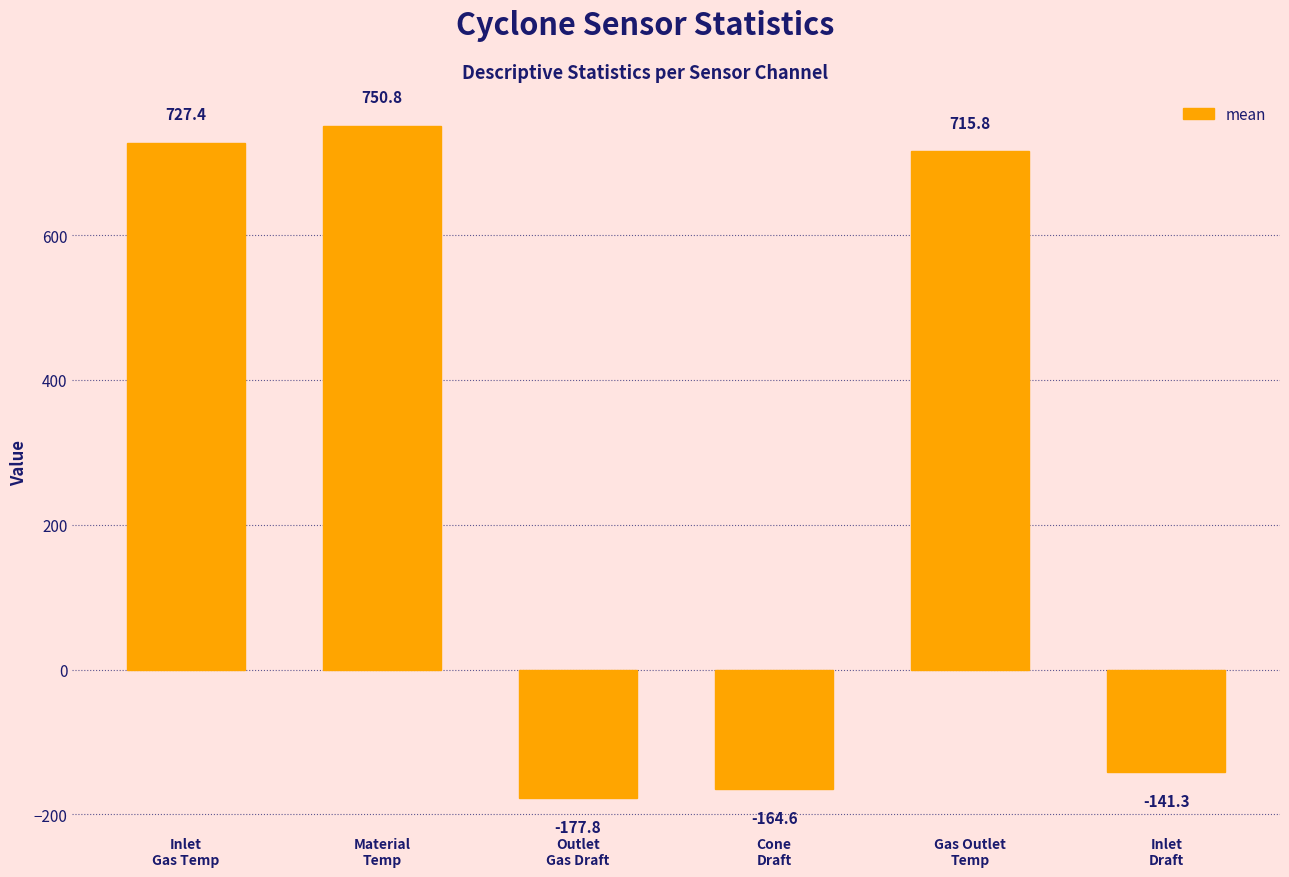

What is the sum of the values at Inlet
Gas Temp and Gas Outlet
Temp?

1443.1